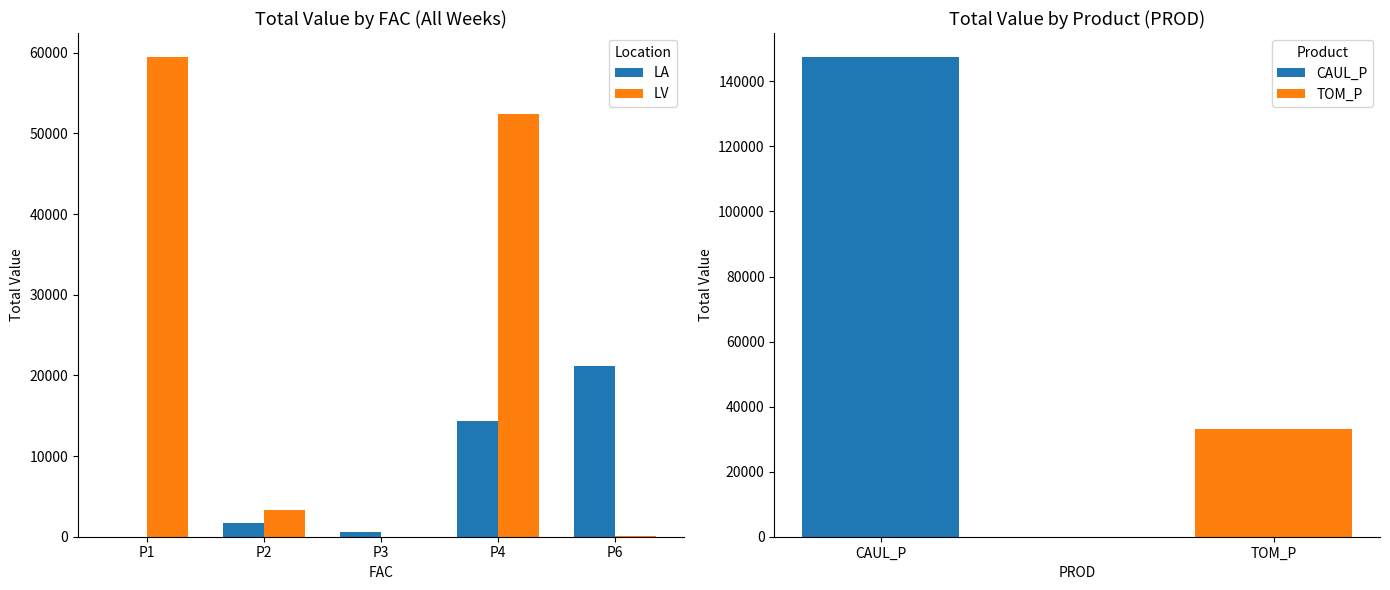

The LV series shows 59478.3 at P1. True or false?

True